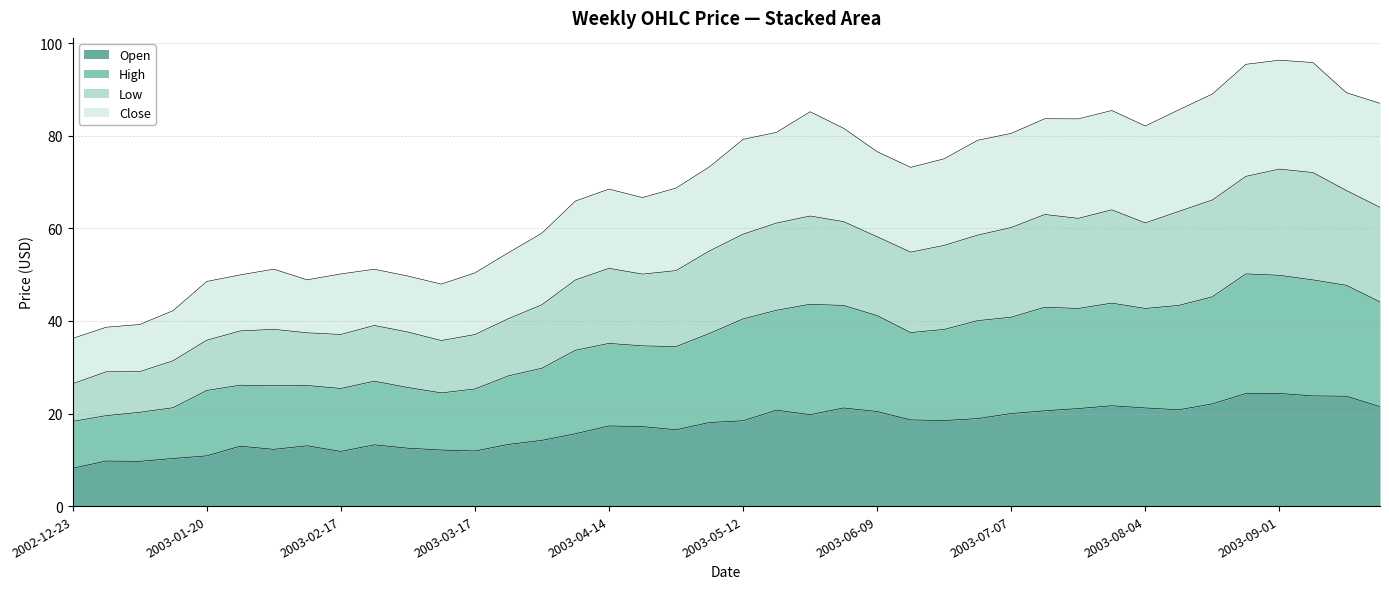

What is the lowest value of the Open series?

8.2